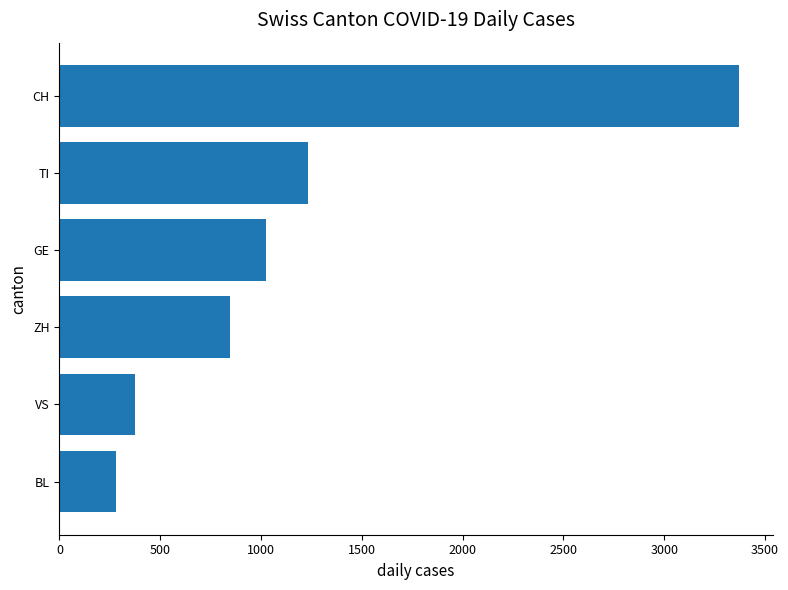

Reading bottom to top, list all the values displayed in this chart.

280	376	844	1023	1232	3370